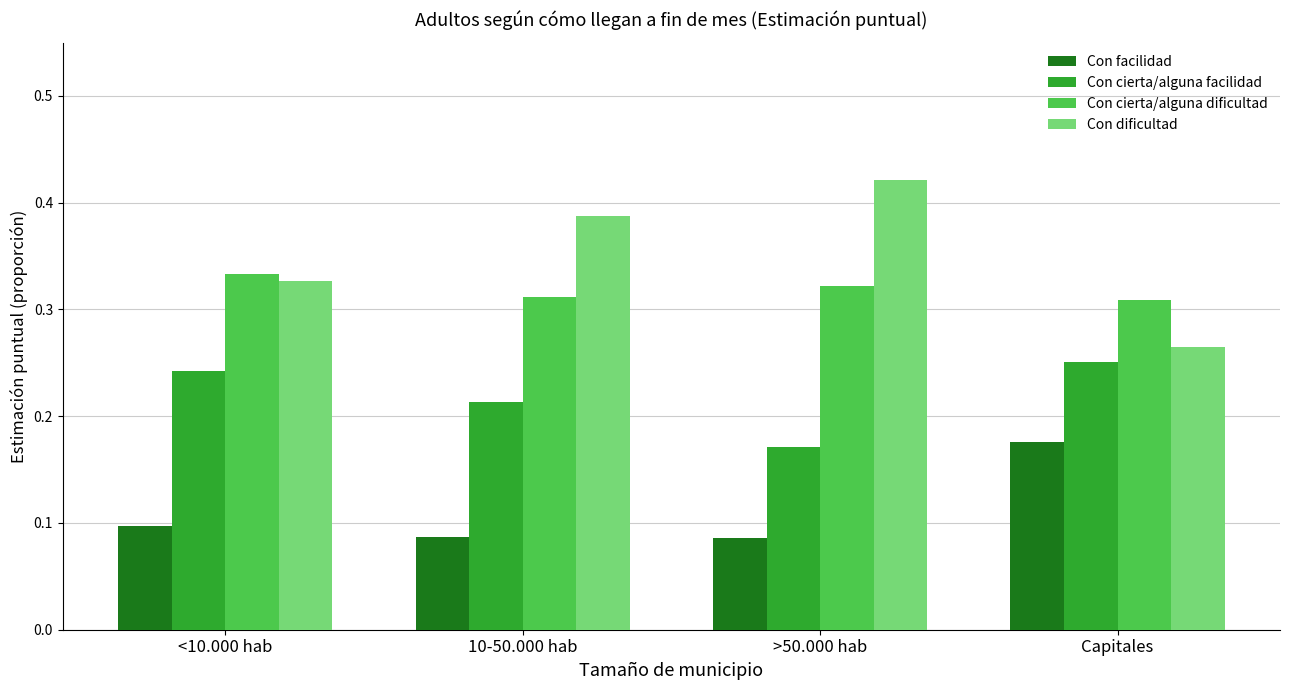

Which label corresponds to the largest value in the chart?

>50.000 hab